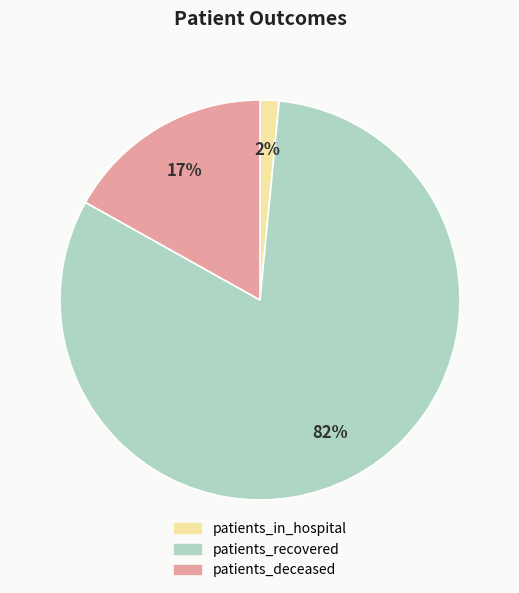

The patients_deceased slice represents 17% of the pie. True or false?

True